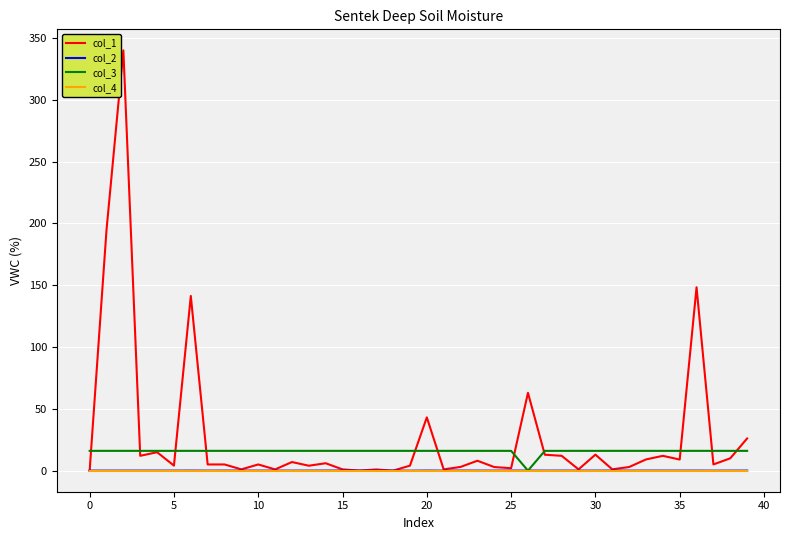

Which series has the largest range (max minus min)?

col_1